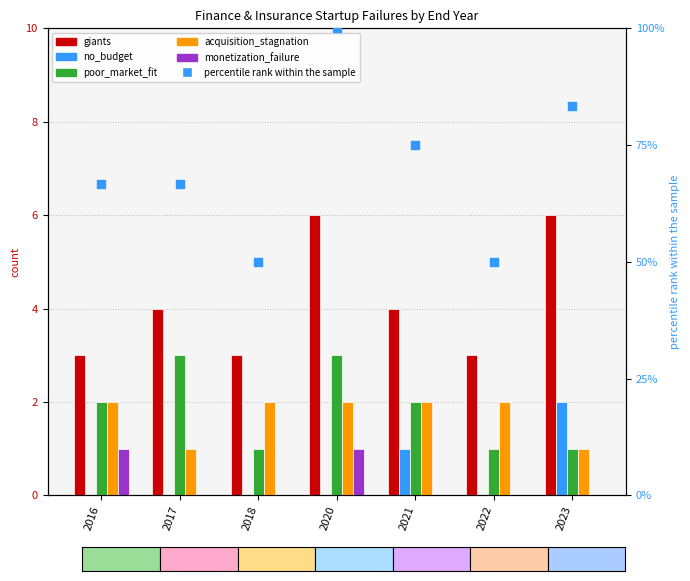

Which series reaches the minimum Y coordinate?

no_budget